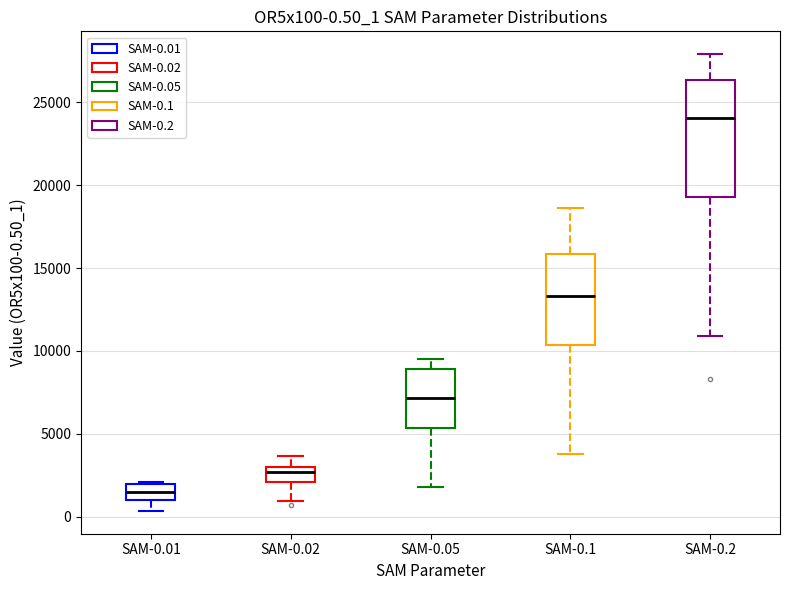

Comparing the boxes themselves (not the whiskers), which one is the tallest?

SAM-0.2